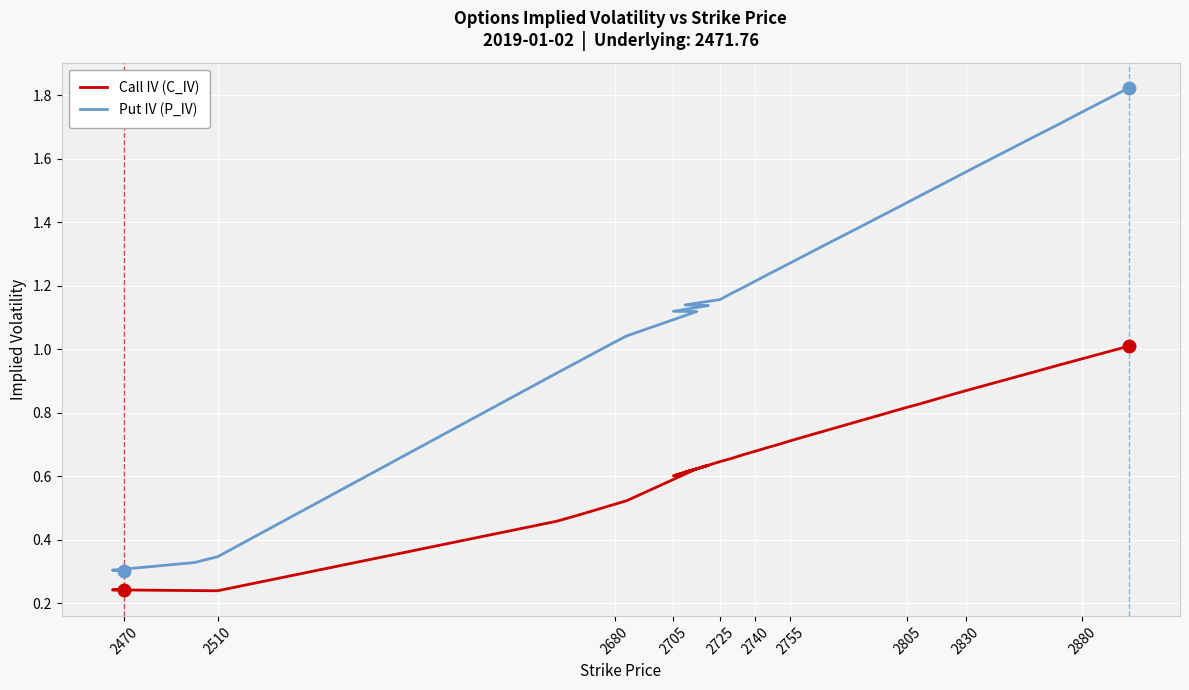

What is the maximum value shown in the chart?

1.8